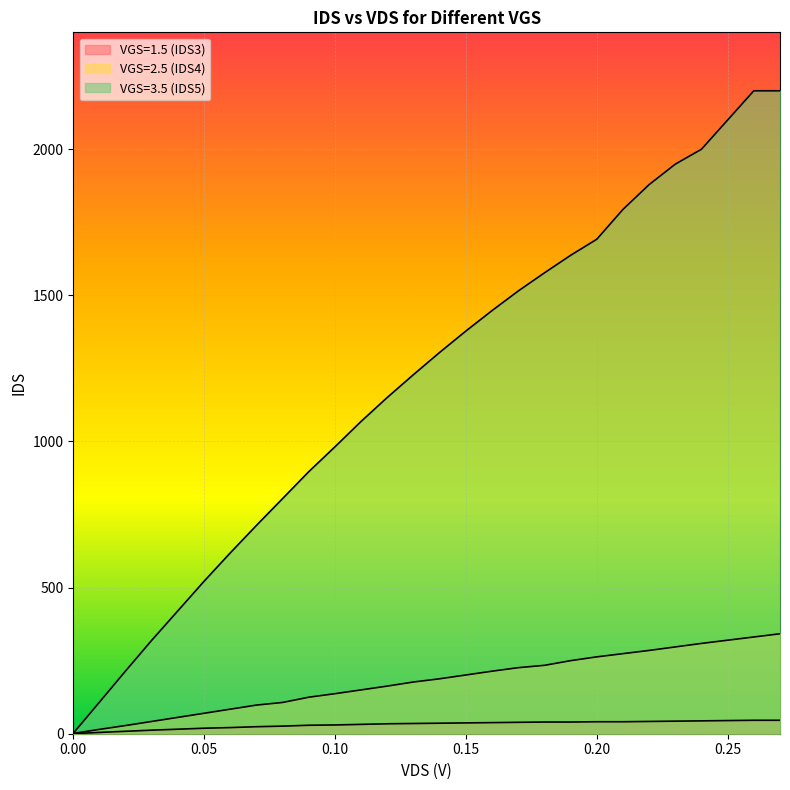

The VGS=1.5 (IDS3) series shows 59.4 at 21. True or false?

False